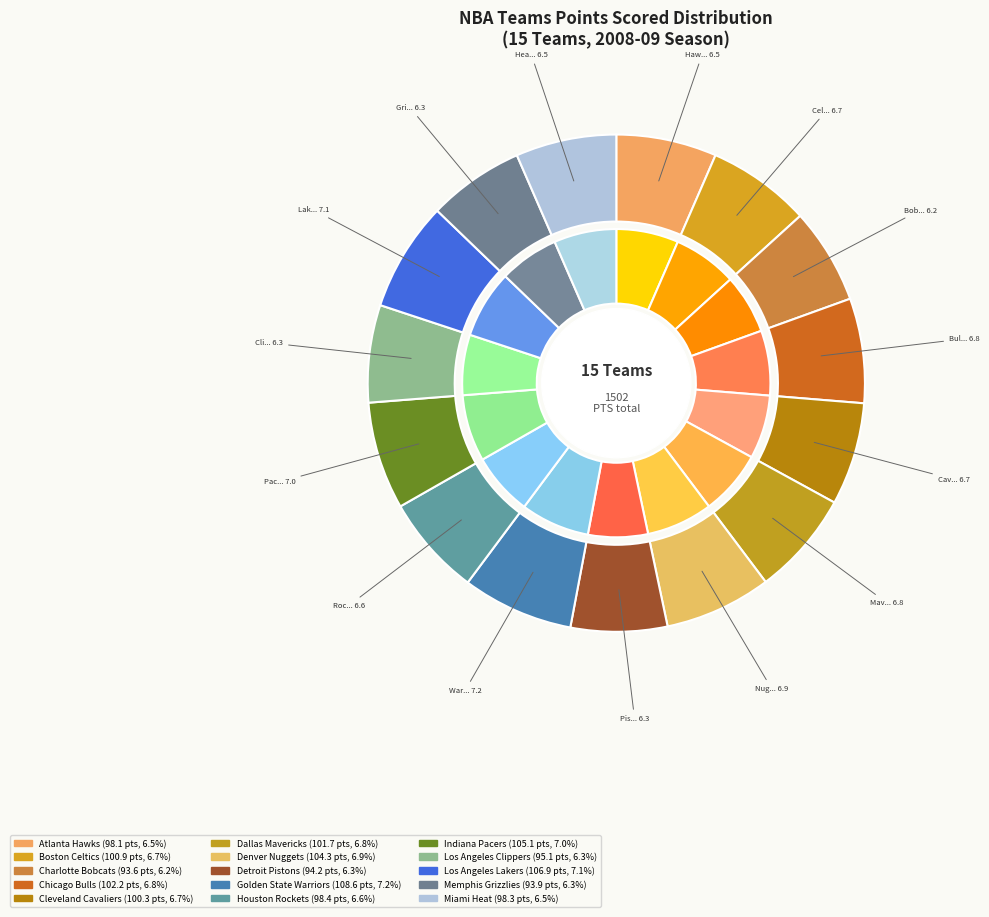

To the nearest percent, what portion does Denver Nuggets represent?

7%